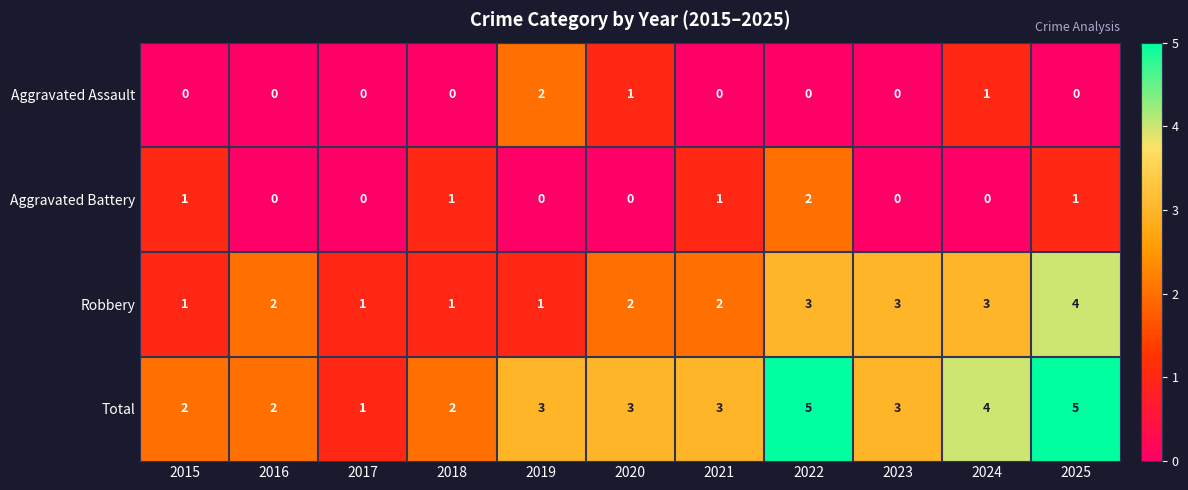

Which series has the widest spread of values?

Total